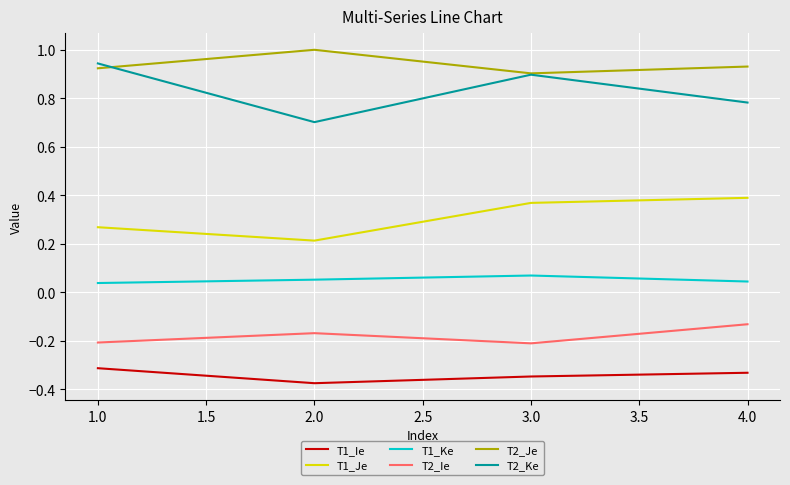

The value of T2_Ie at 1.0 is -0.3. True or false?

False